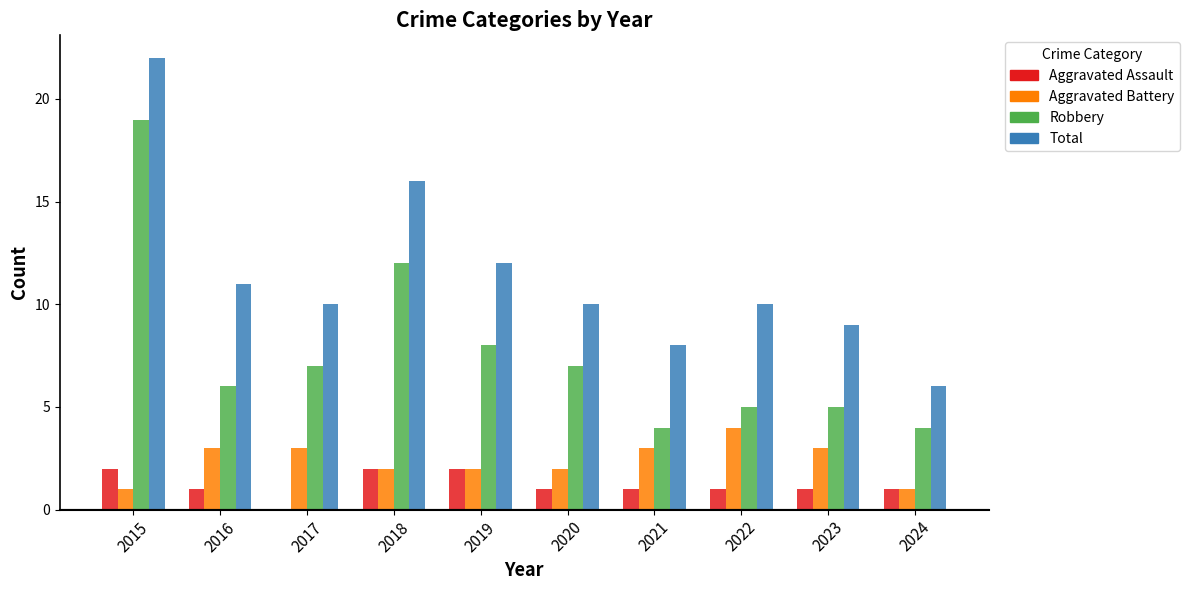

Count the number of data series in this chart.

4